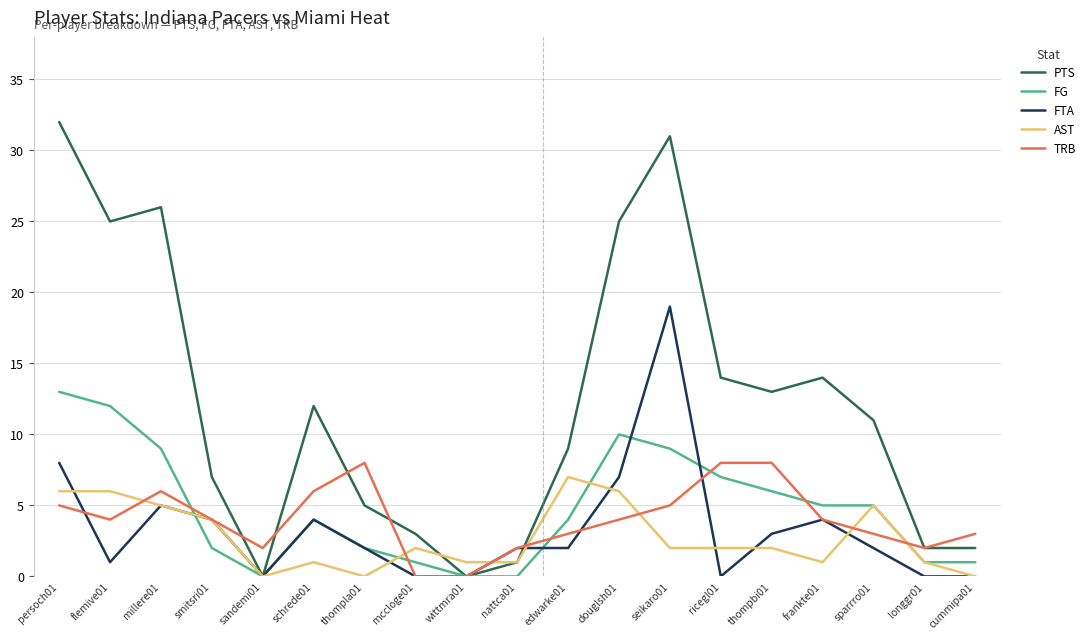

At which label does TRB first exceed 4?

persoch01